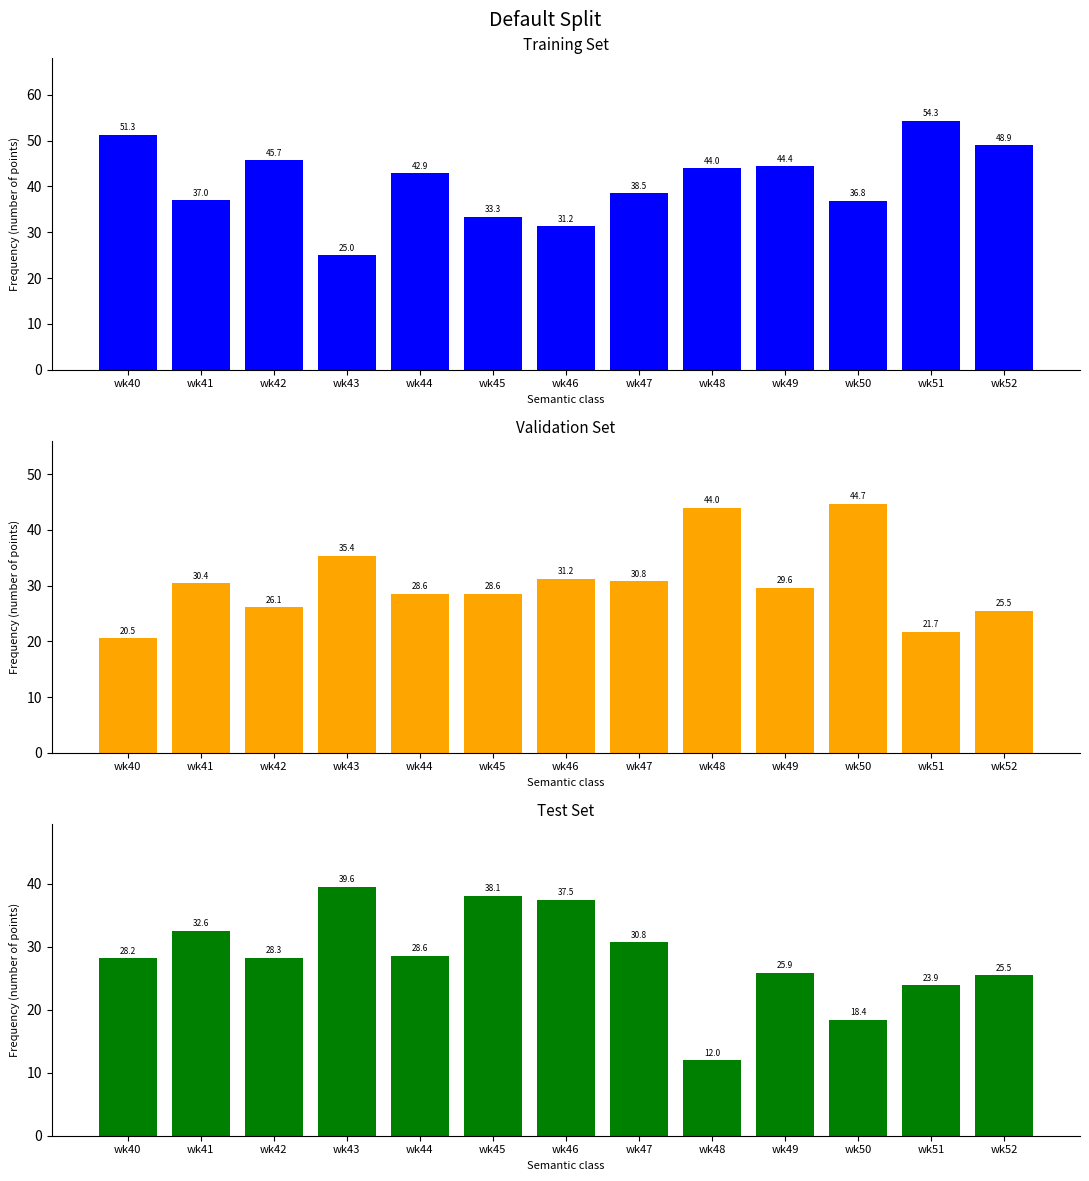

Where is SECONDARY nearest to the value 32?

wk46